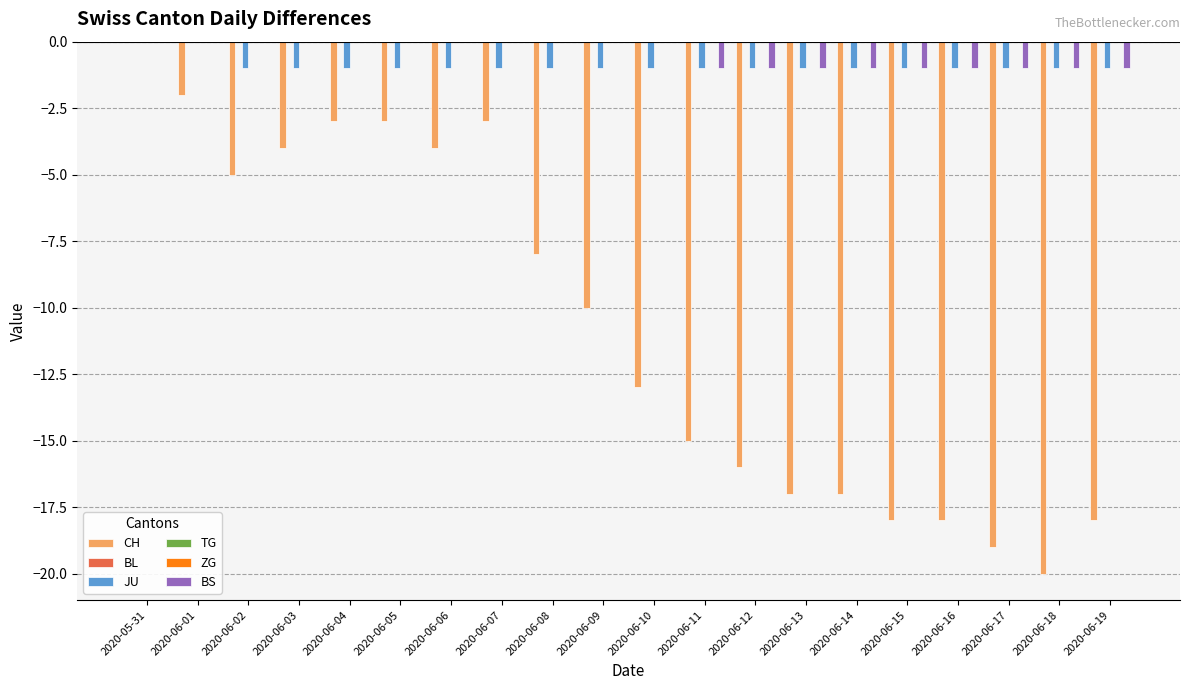

Which category has the highest value in the BL series?

2020-05-31